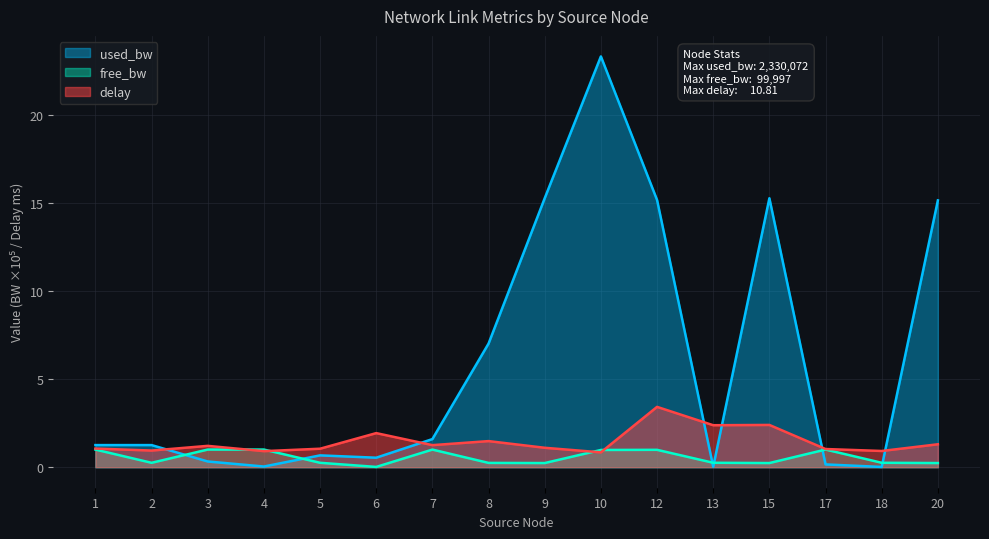

What is the sum of the delay values at 18 and 9?

2.0